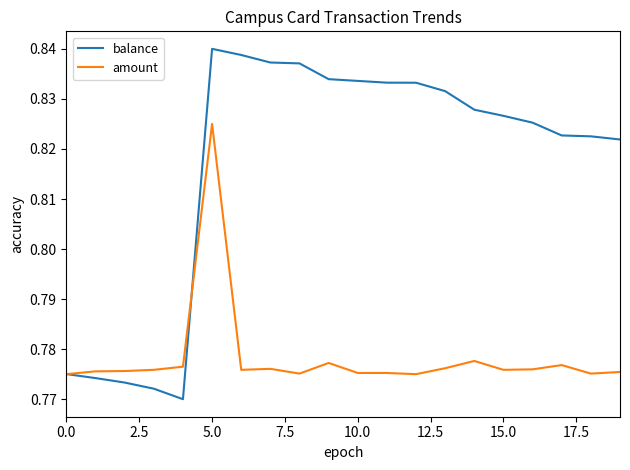

Rank the series by their average value, from highest to lowest.

balance, amount